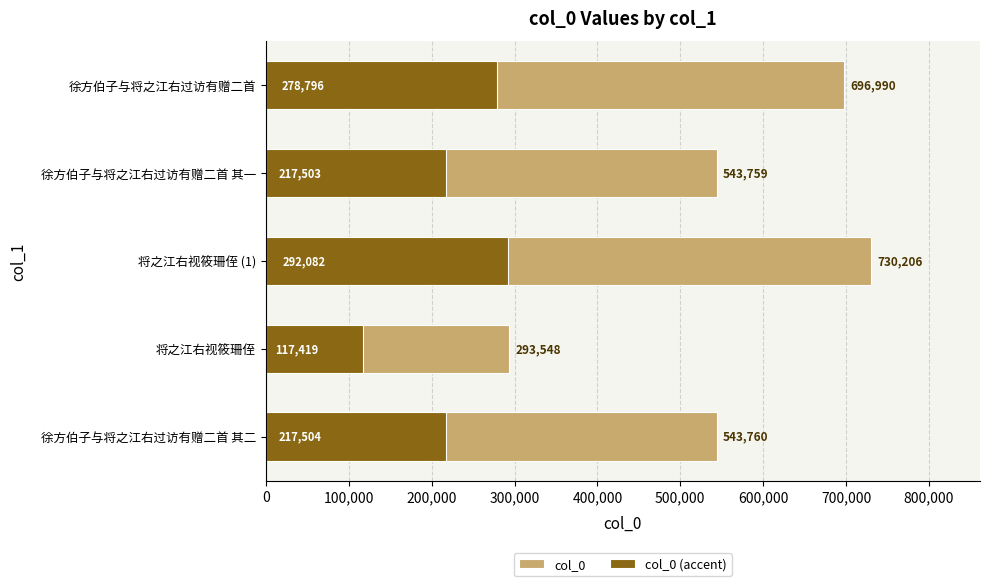

What position from the right is 徐方伯子与将之江右过访有赠二首?

1